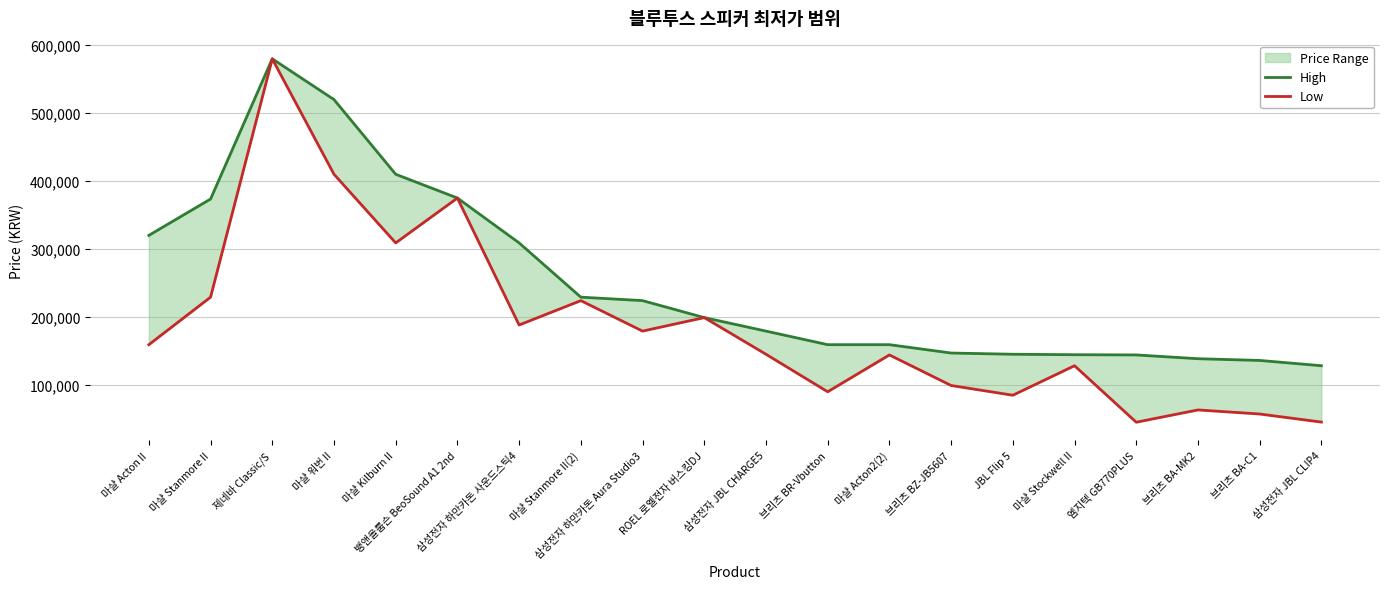

What is the approximate value of Low at 삼성전자 JBL CHARGE5, to the nearest 100?

144900